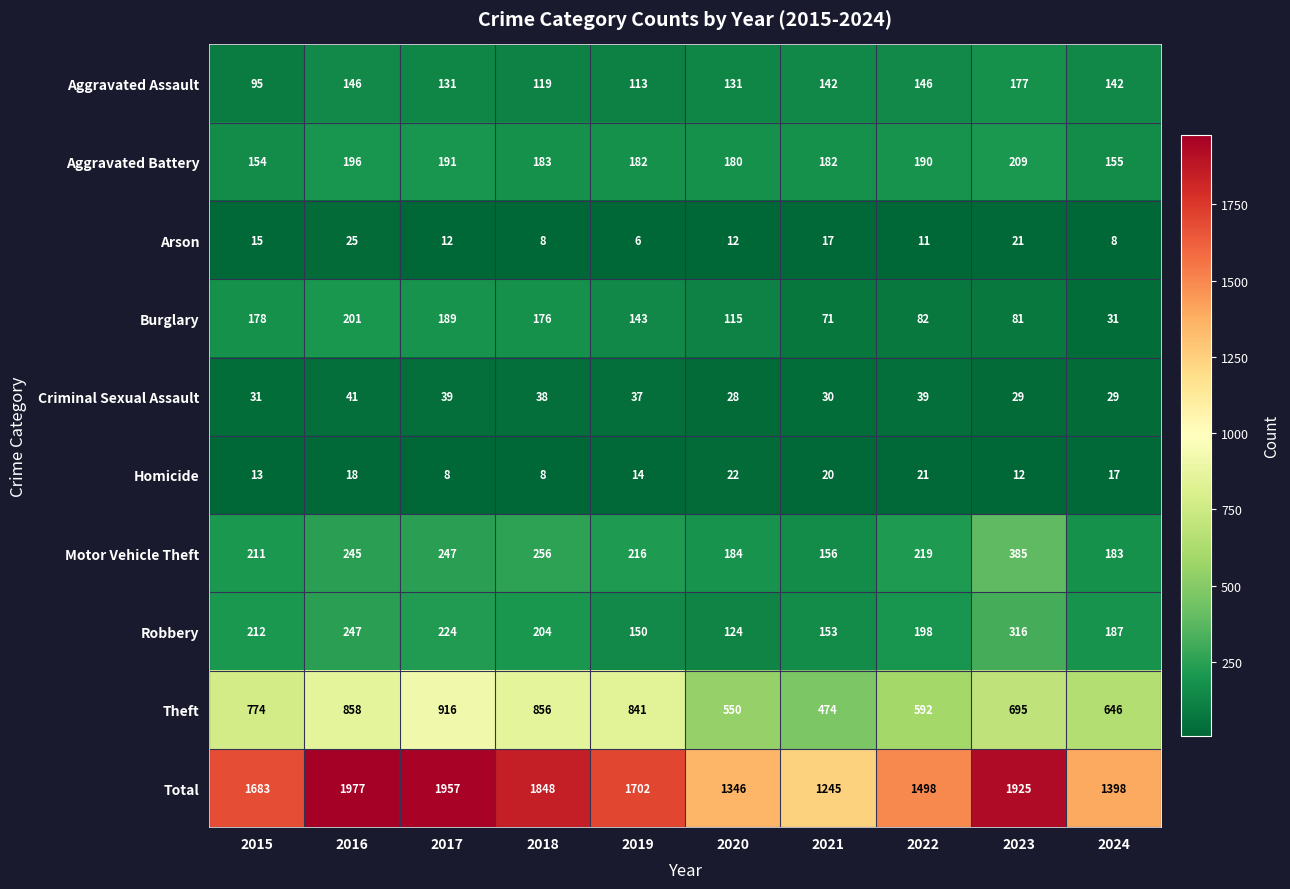

What is the smallest value displayed?

6